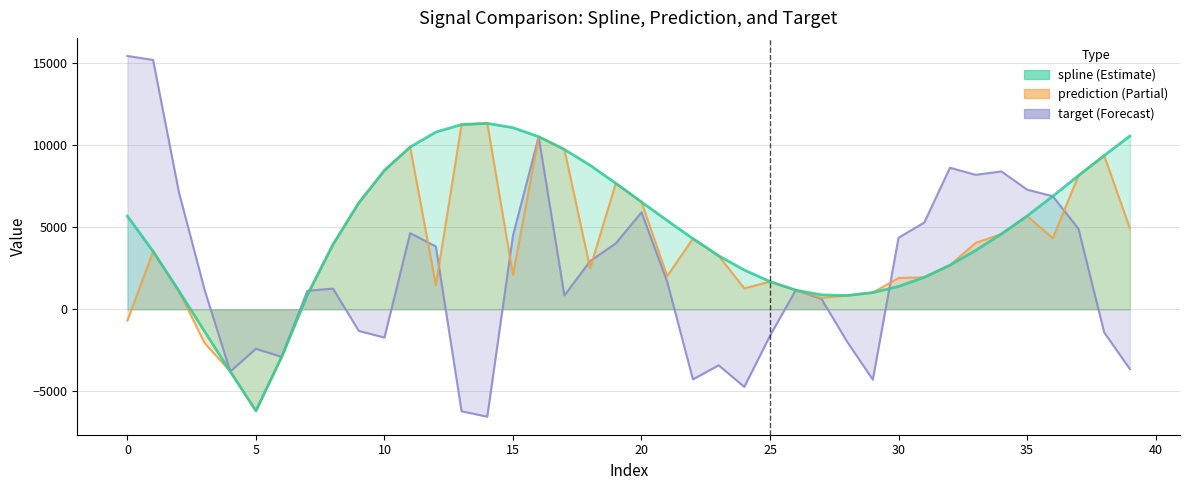

Is the value of target at 34 greater than the value of prediction at 27?

Yes